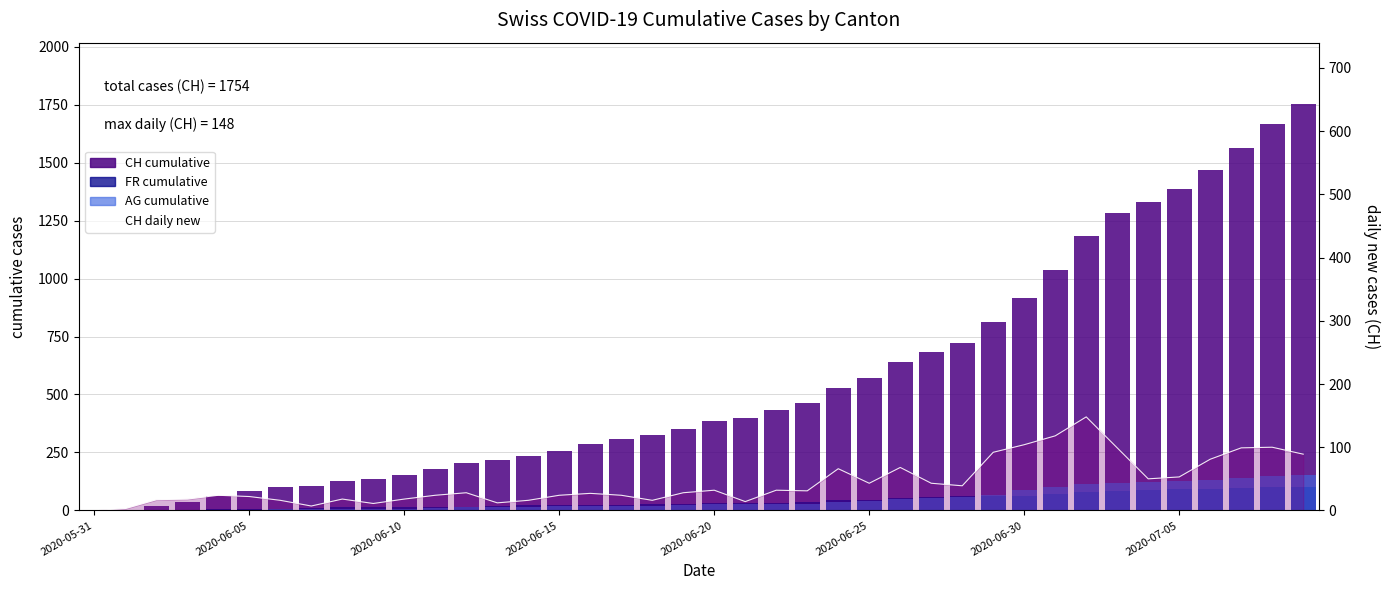

What value does the CH daily new series have at 34?

50